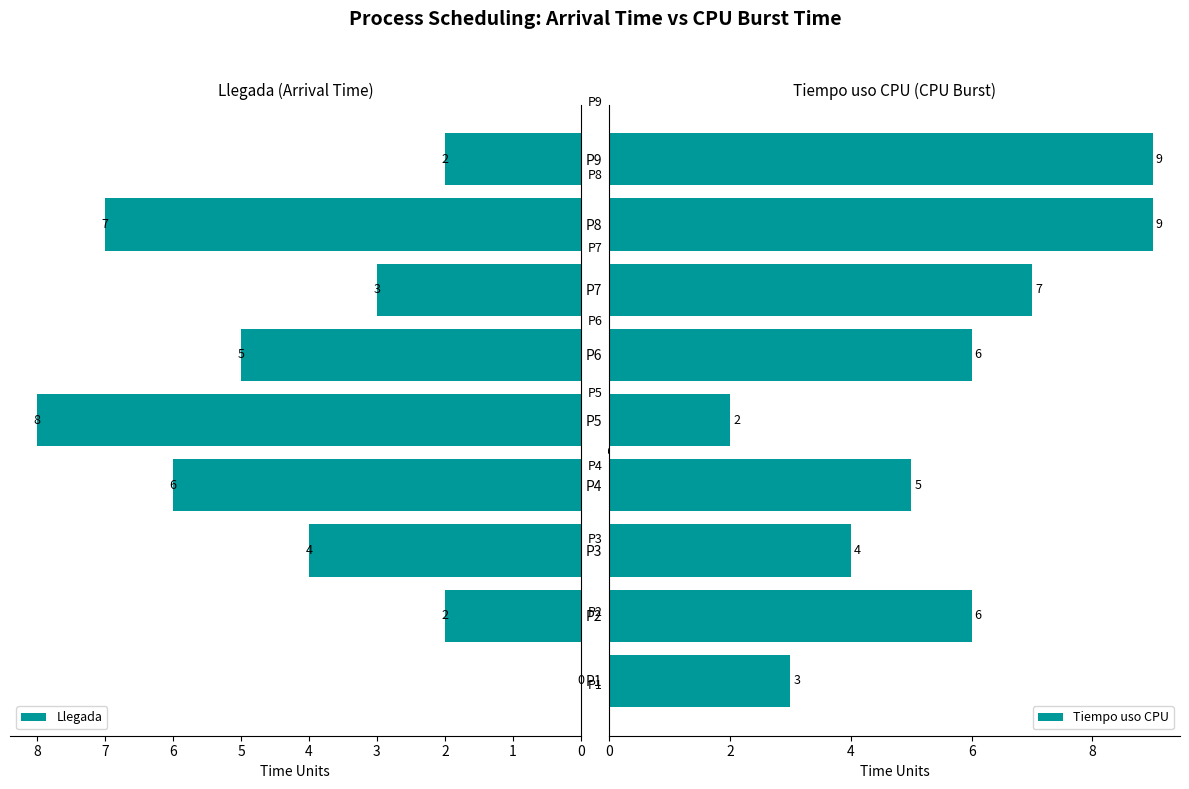

Which series has the largest range (max minus min)?

Llegada